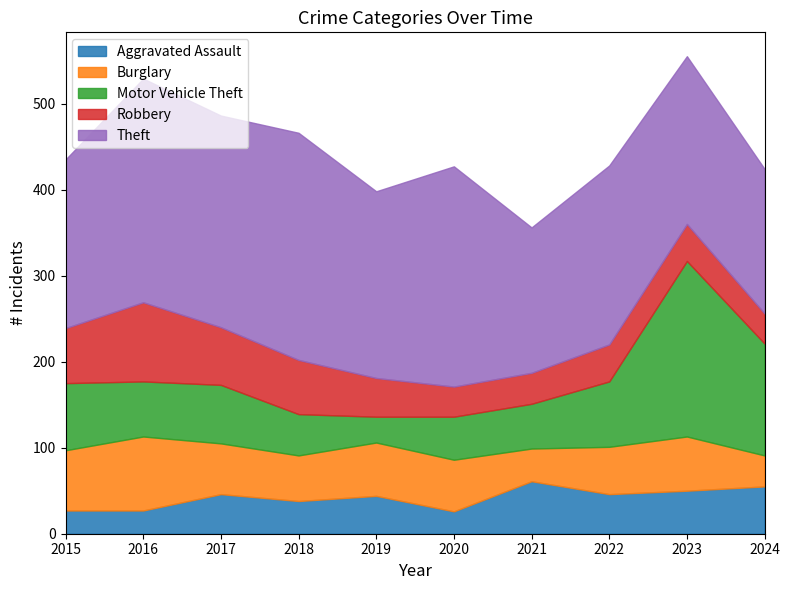

What is the smallest value displayed?

26